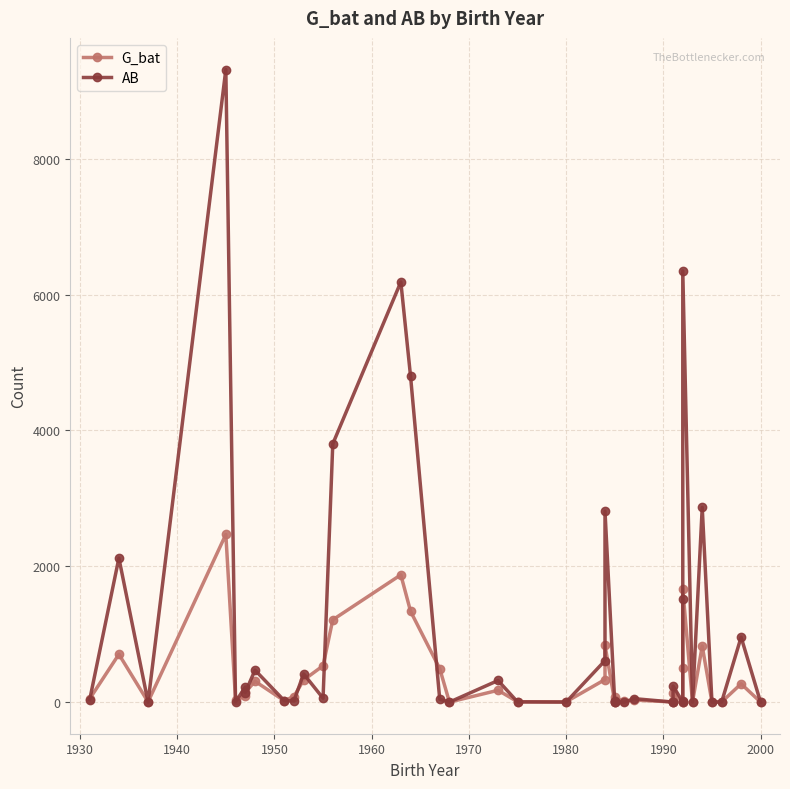

How many positive values does the AB series have?

31